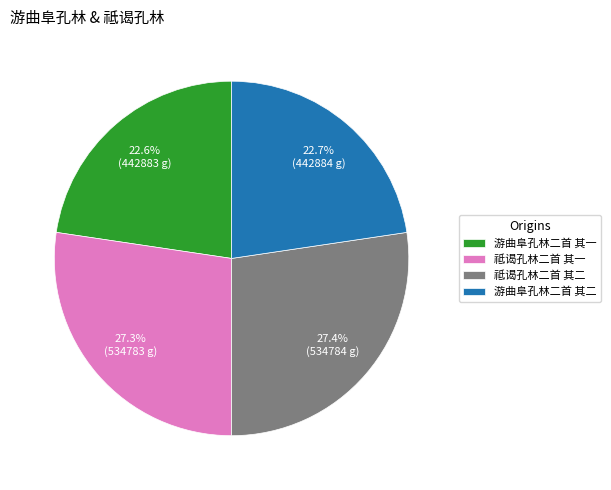

To the nearest percent, what is the combined percentage of 游曲阜孔林二首 其一 and 祗谒孔林二首 其二?

50%